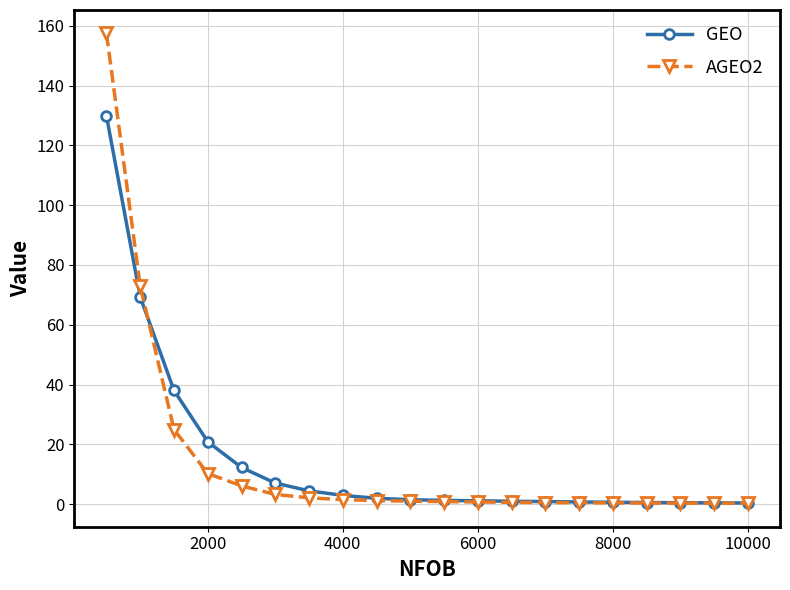

How many lines are shown in the chart?

2